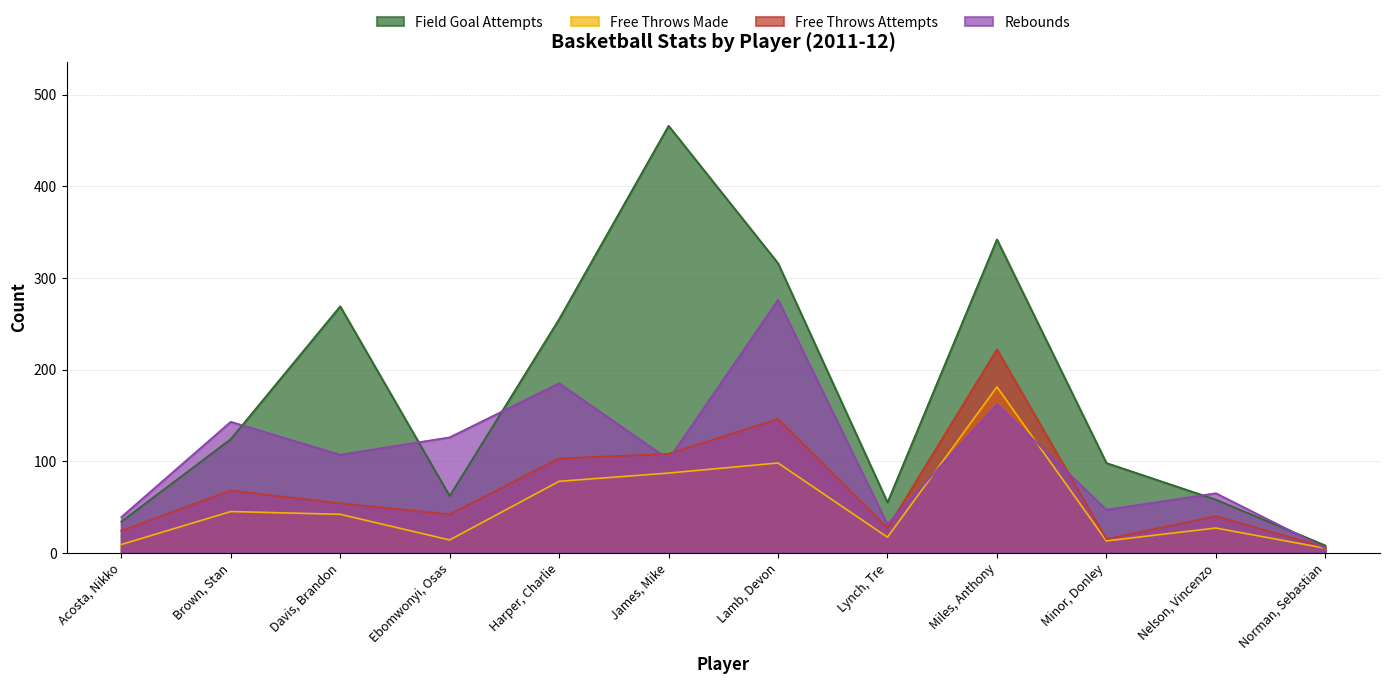

What is the label of the 1st point from the left?

Acosta, Nikko